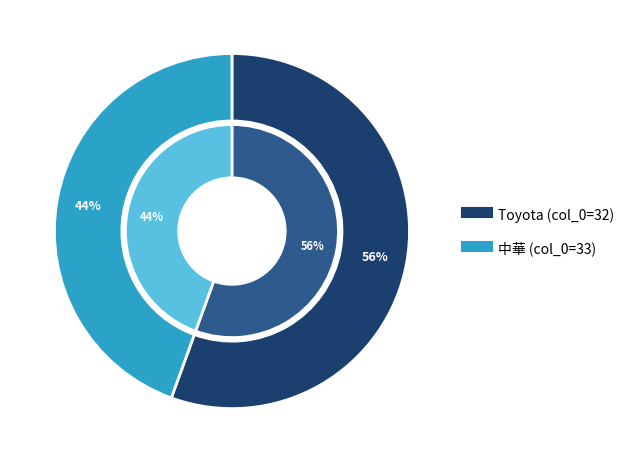

What portion of the pie excludes 中華 (col_0=33)?

55.5%